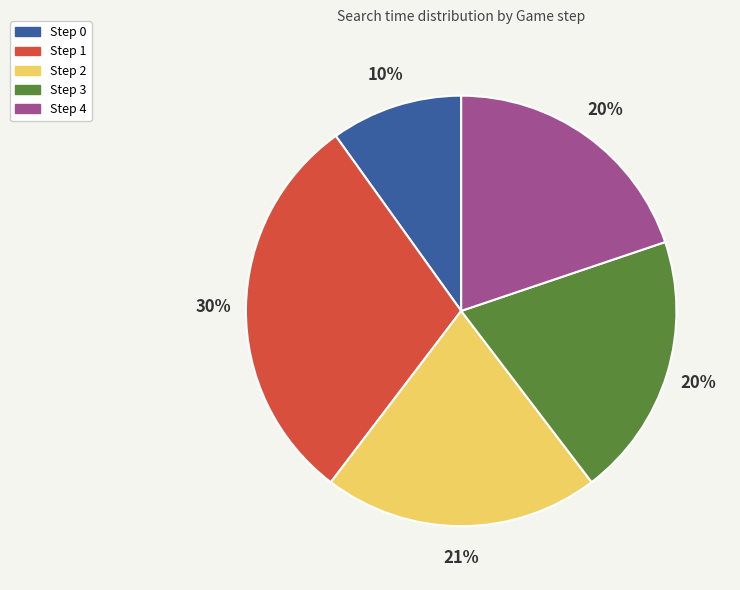

How many segments does this pie chart have?

5